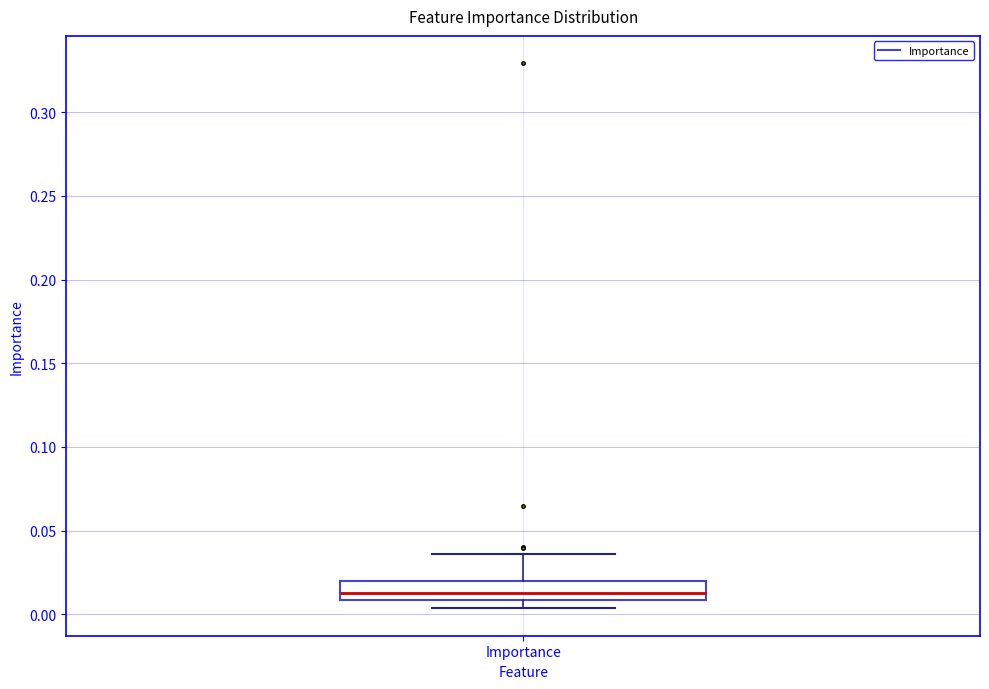

Read this box plot against the y-axis: the position of the median line, the range covered by the box, and the ends of both whiskers. The values are not printed on the chart, so give them approximately, as read against the axis.

median 0.015, box 0.010 to 0.020, whiskers 0.005 to 0.035